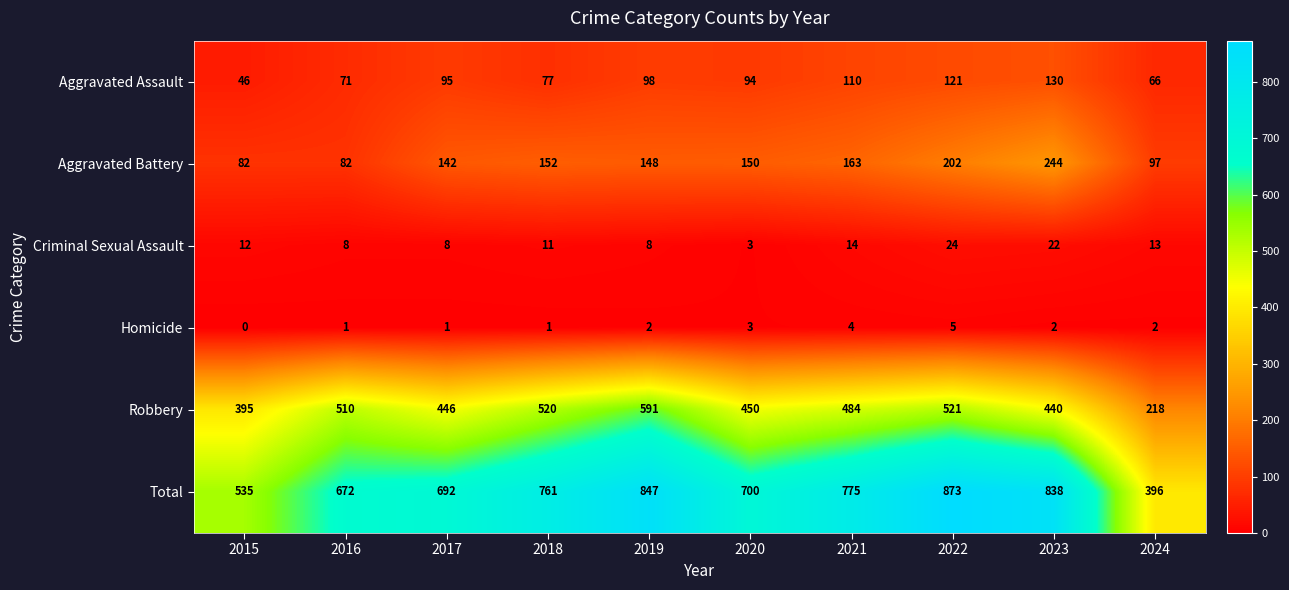

How many series are shown in this chart?

6